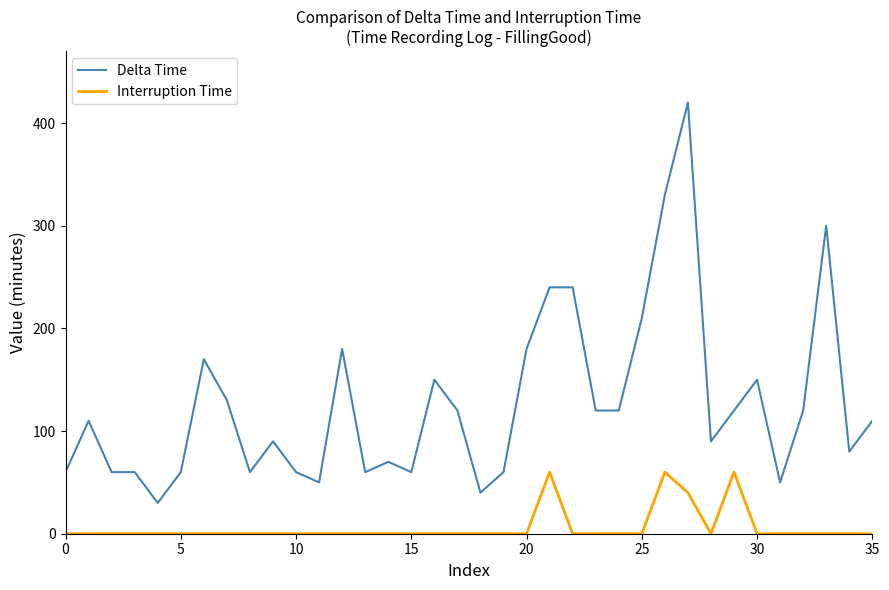

True or false: Interruption Time and Delta Time intersect in this chart.

False